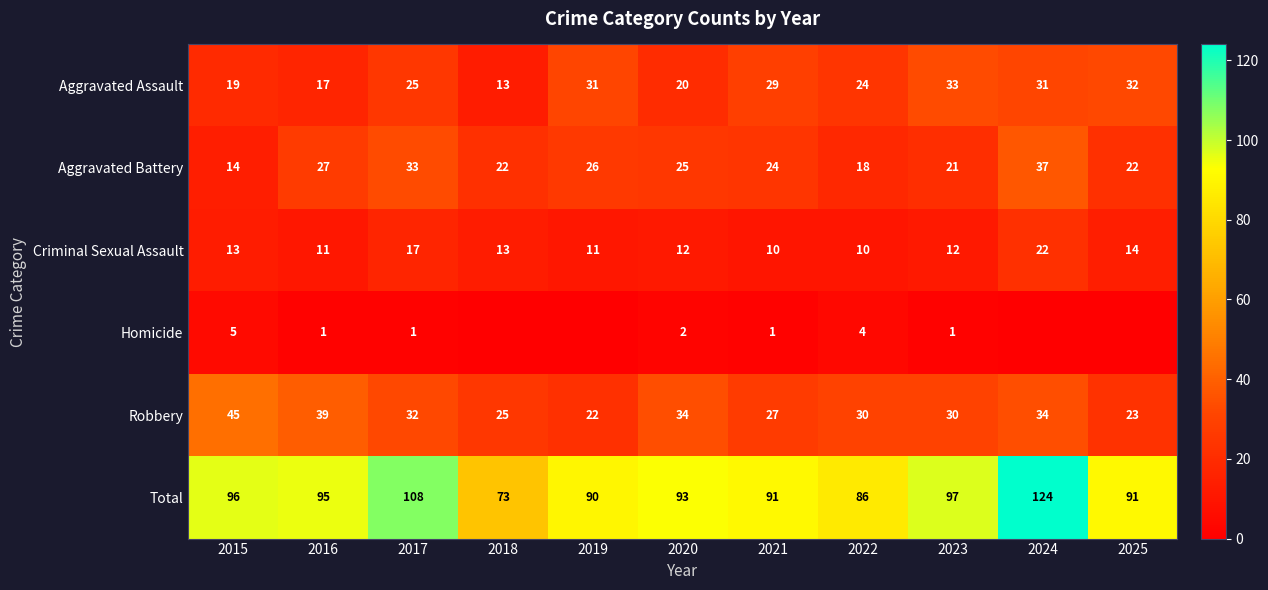

What is the sum of the Robbery values at 2018 and 2016?

64